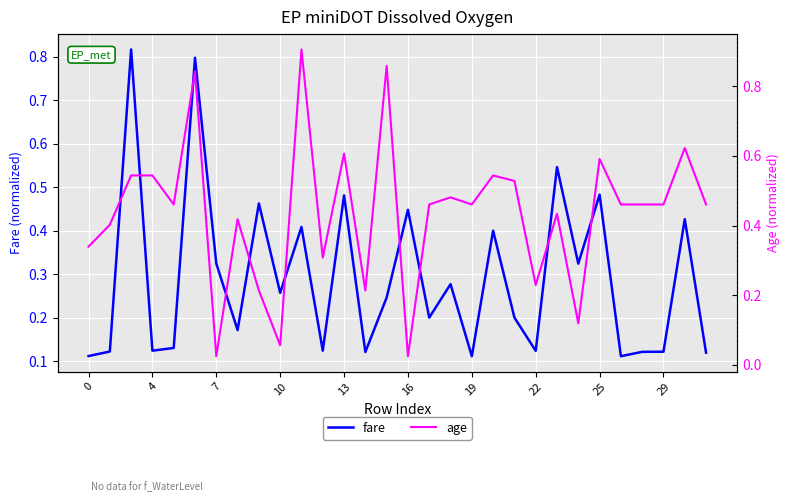

The fare series shows 0.2 at 4. True or false?

False